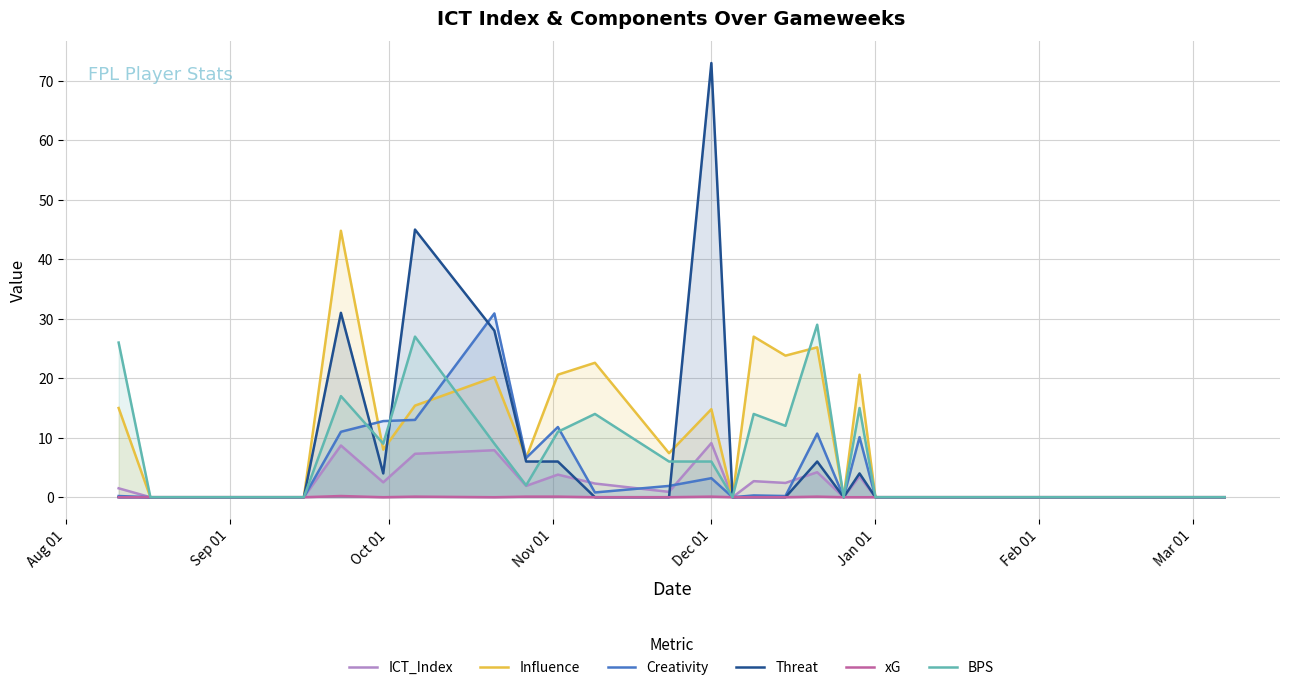

Which series has the largest range (max minus min)?

Threat